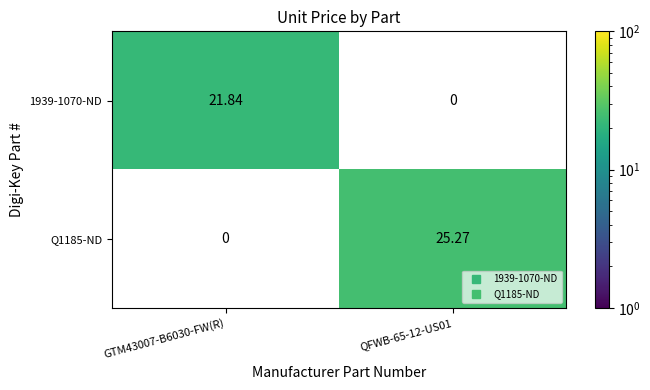

How many values in 1939-1070-ND are above zero?

1